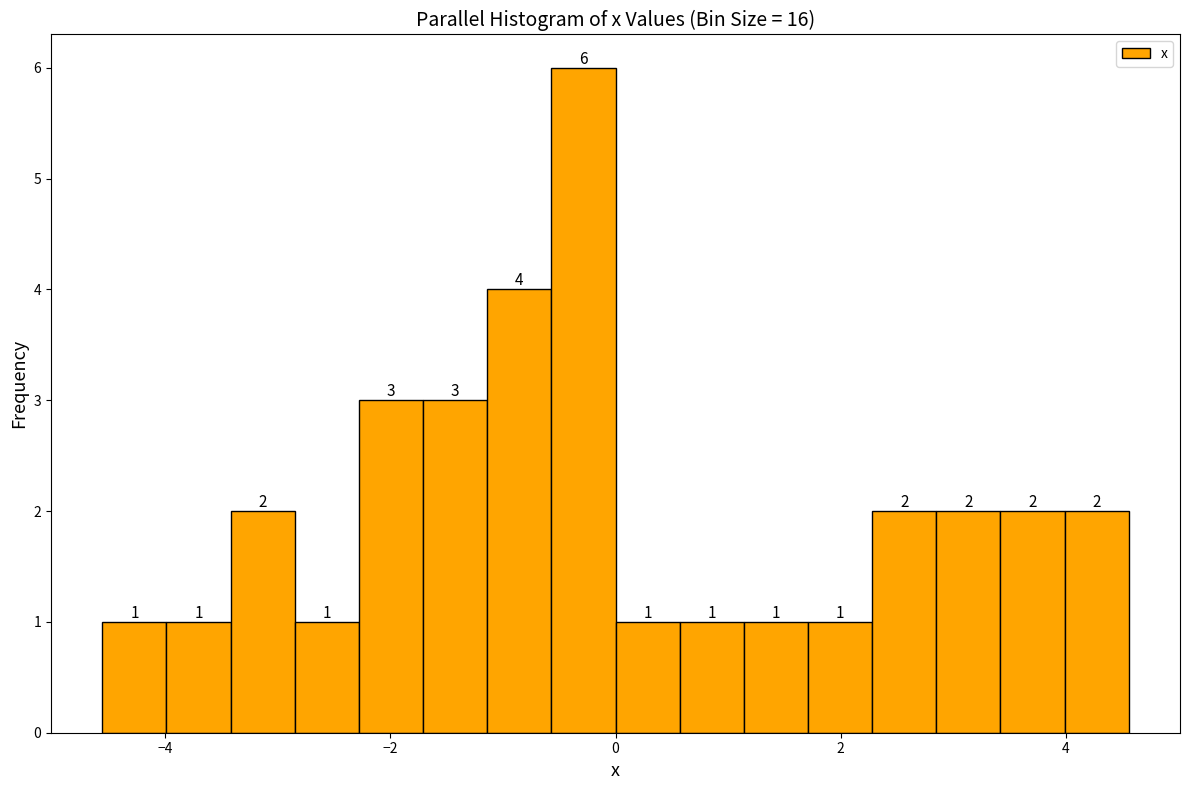

Around what value on the x-axis is the tallest bar? Give the approximate position of its centre, as read against the axis.

-0.2